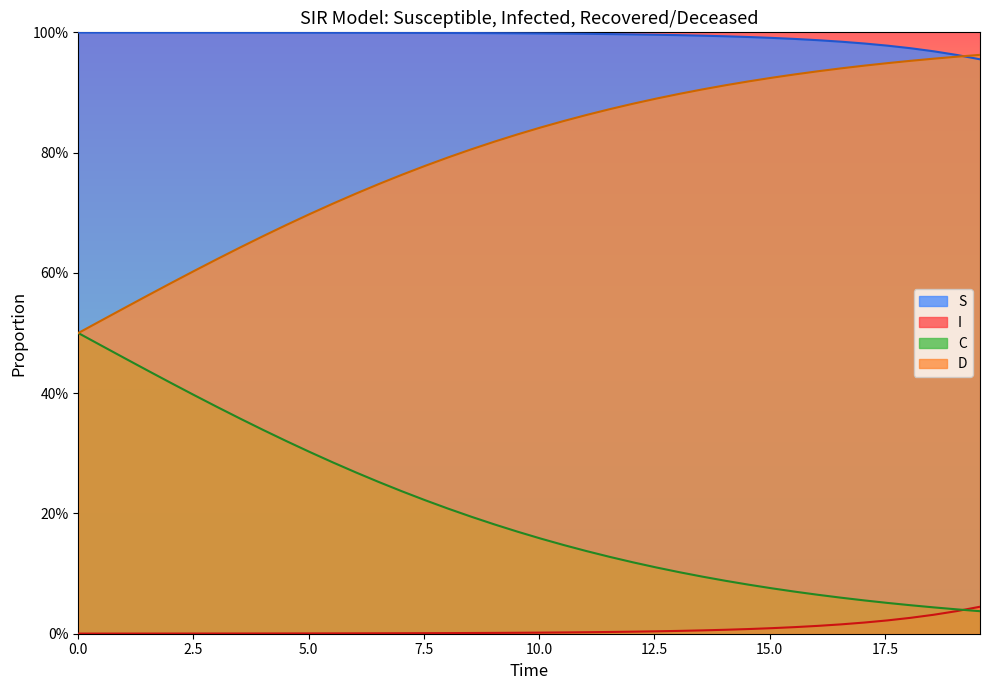

What is the value of the S point at the 7th from the left?

1.0